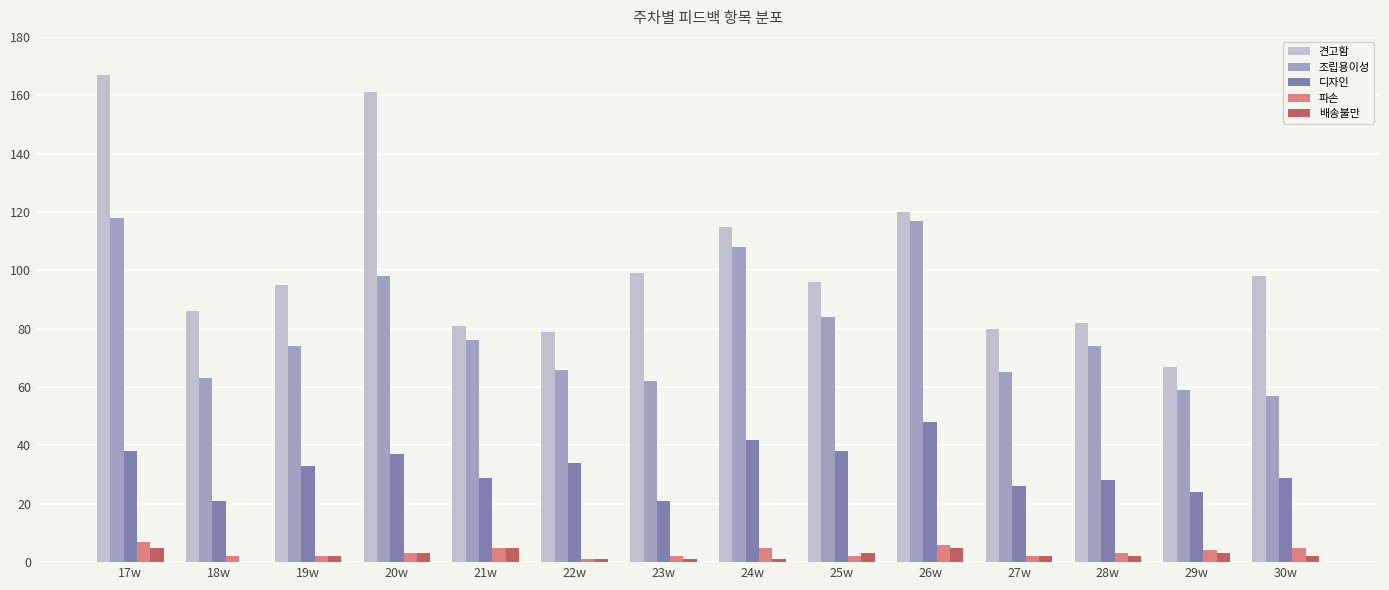

Which series changed the most between 20w and 24w?

견고함